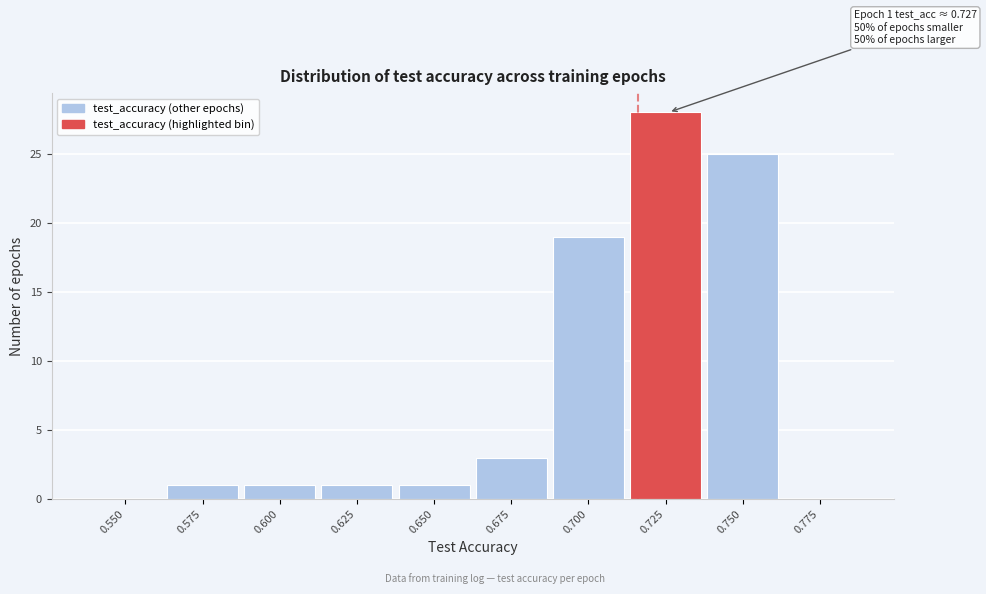

Where is the data nearest to the value 14?

0.700